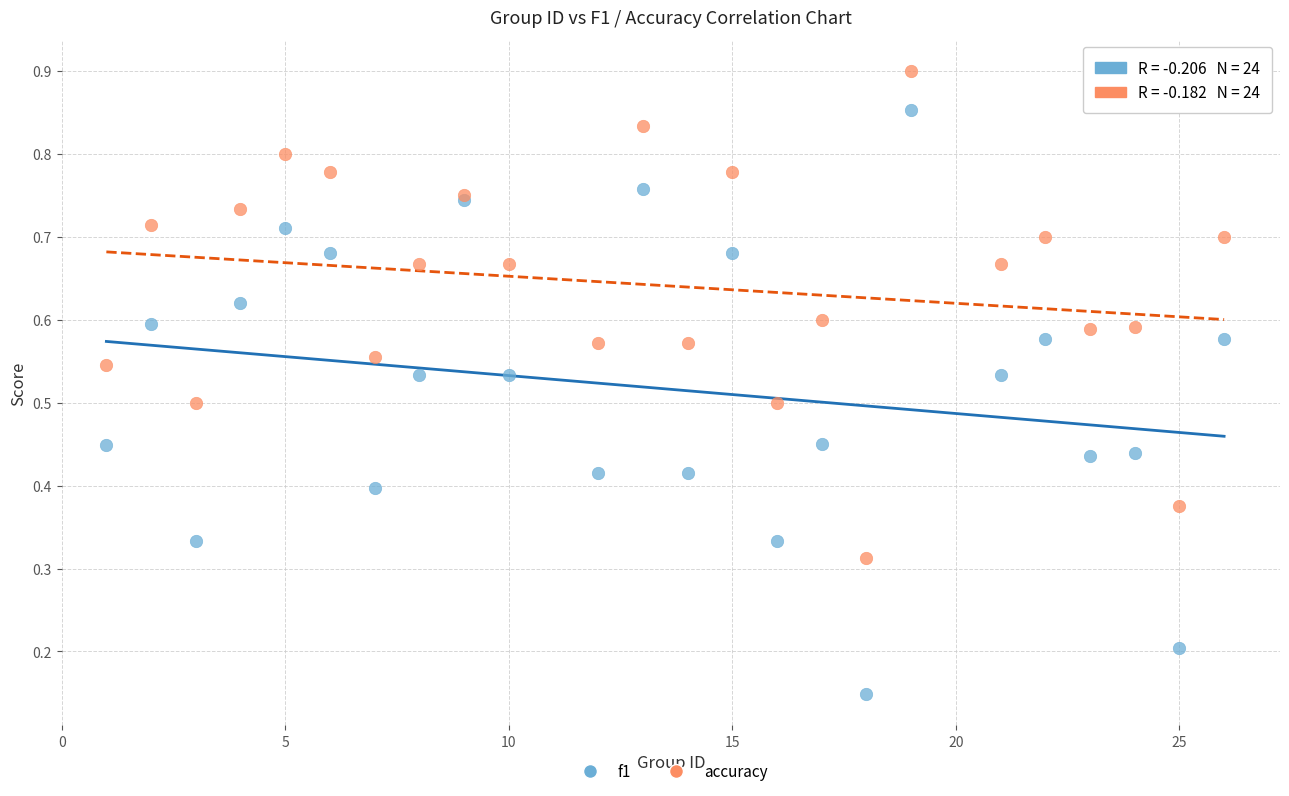

Which series has the largest Y range (max minus min)?

f1